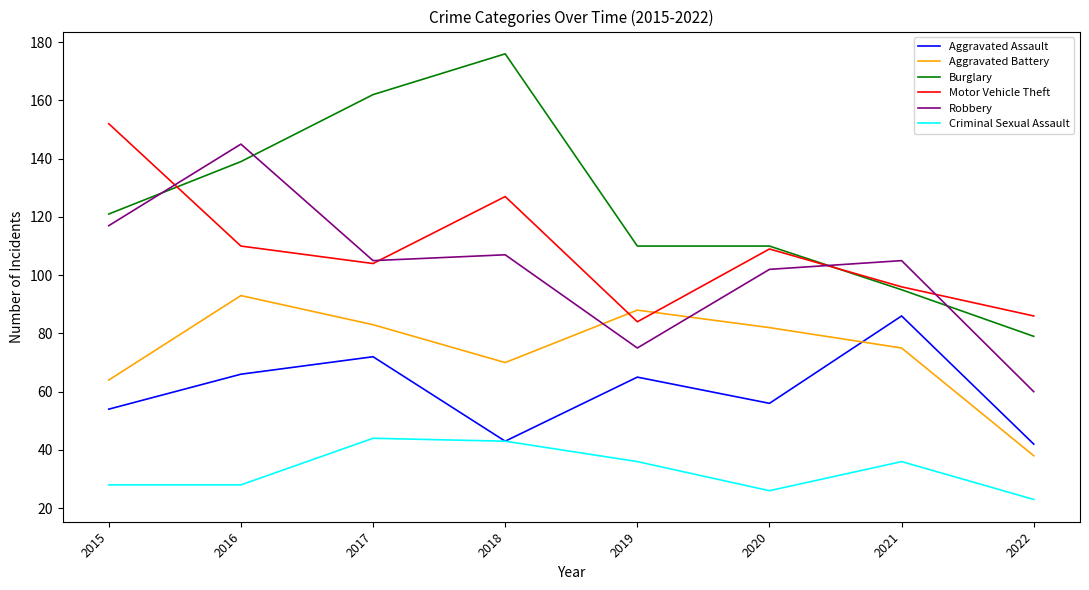

The value of Burglary at 2020 is 110. True or false?

True